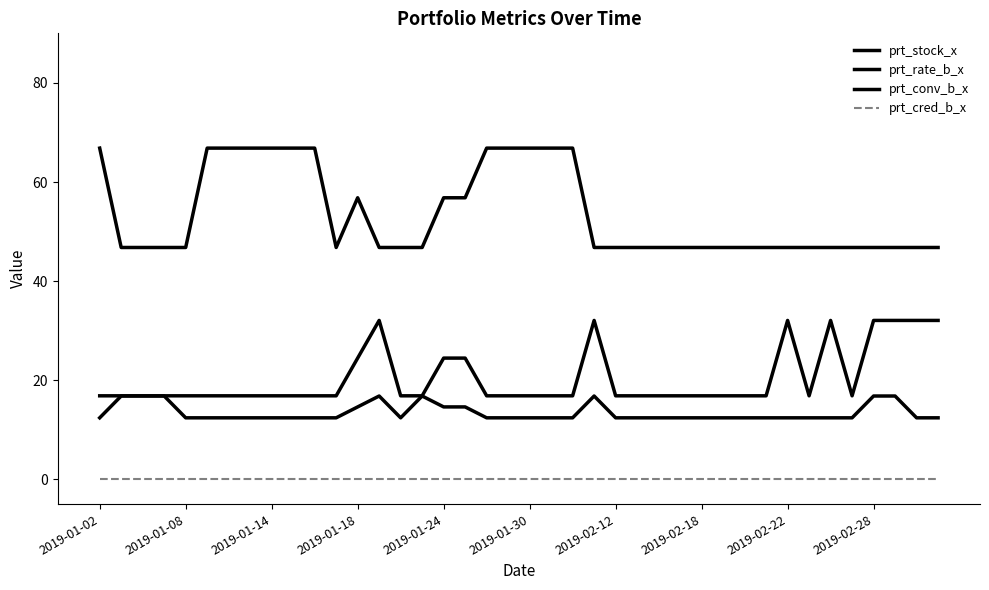

How many lines are shown in the chart?

4